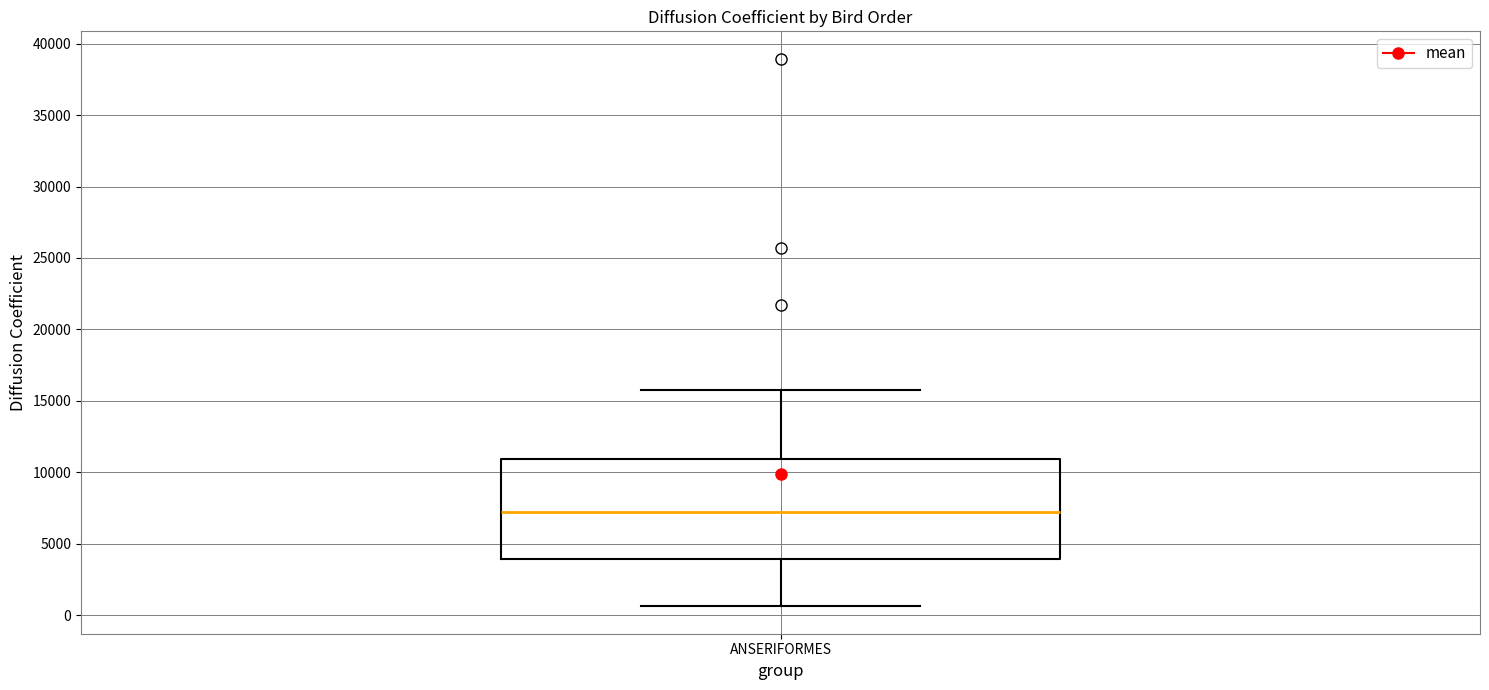

Read this box plot against the y-axis: the position of the median line, the range covered by the box, and the ends of both whiskers. The values are not printed on the chart, so give them approximately, as read against the axis.

median 7000, box 4000 to 11000, whiskers 500 to 16000